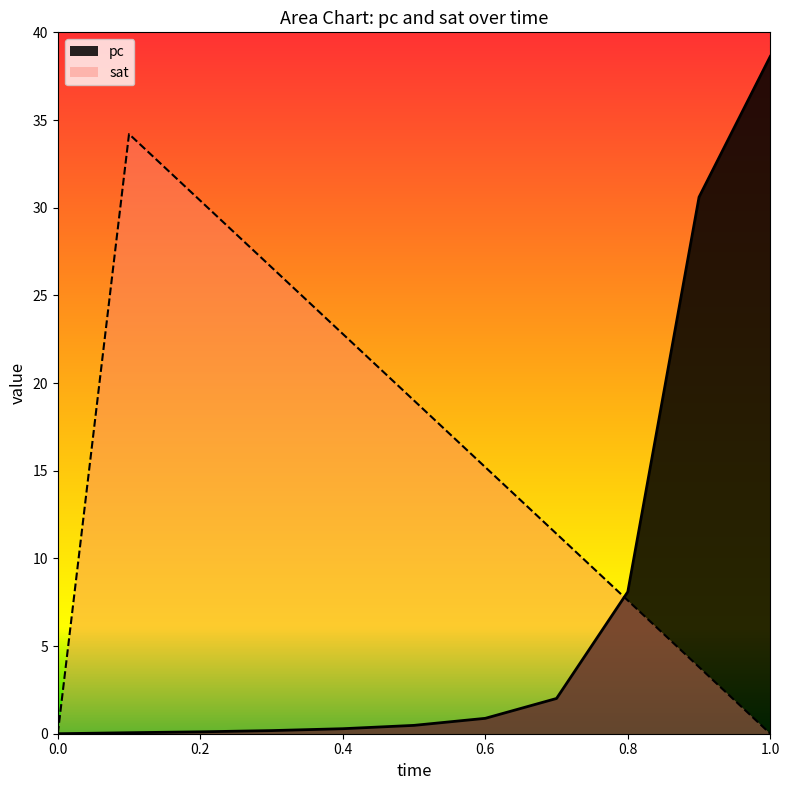

True or false: pc and sat cross at least once.

True